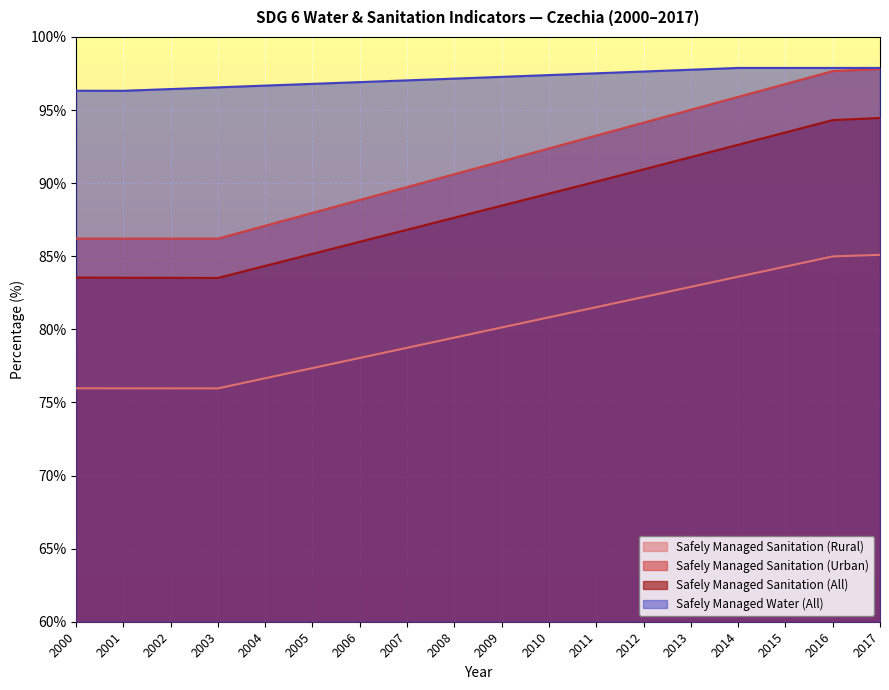

True or false: Safely Managed Sanitation (Rural) and Safely Managed Sanitation (Urban) cross at least once.

False